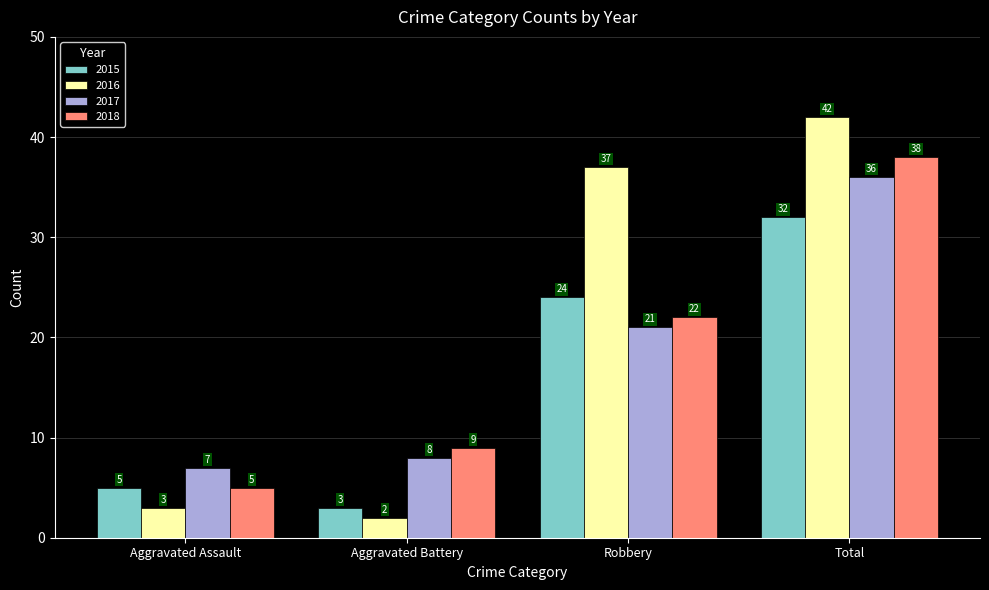

What is the difference between the maximum and minimum values in the 2016 series?

40